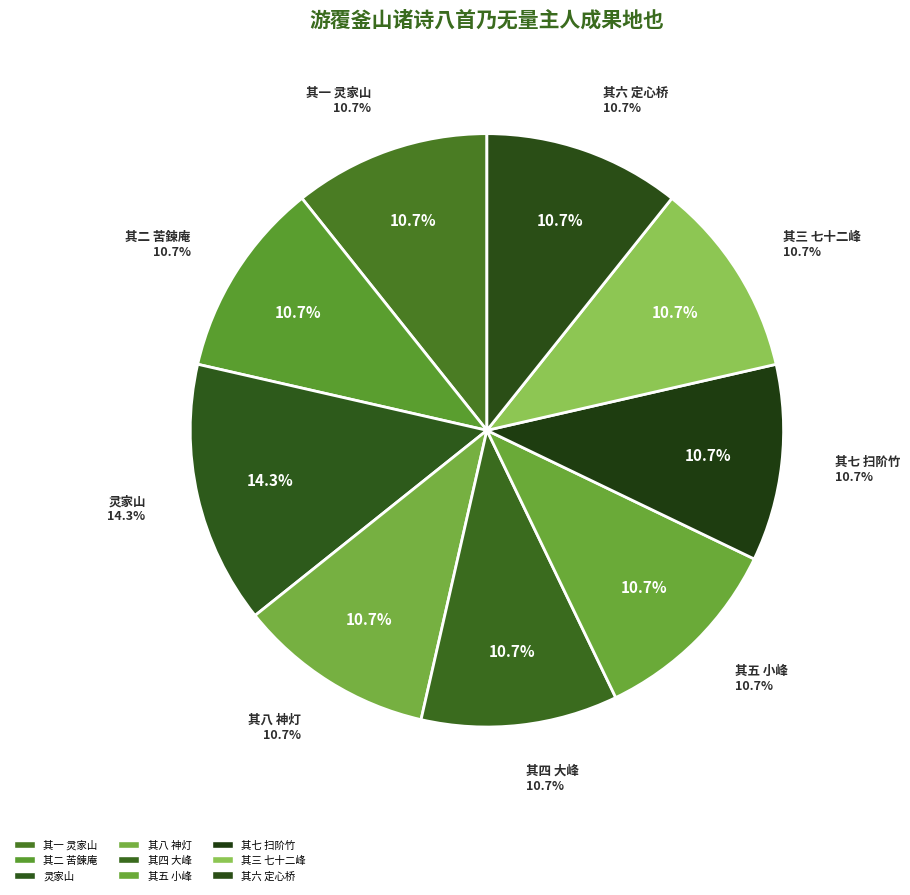

Which category has the biggest portion of the pie?

灵家山